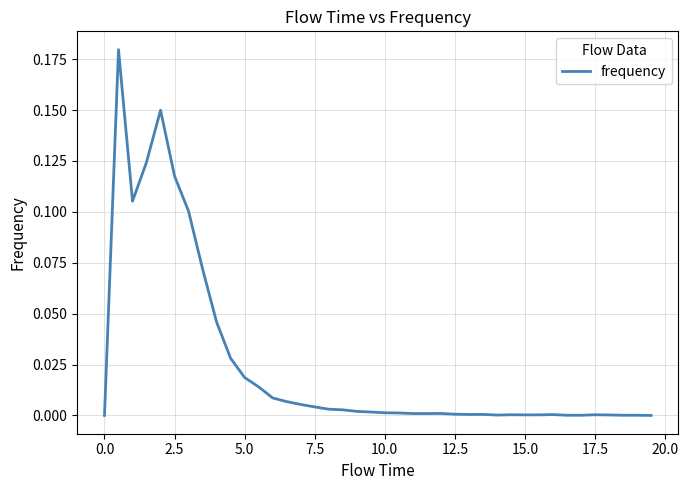

Does the chart display data point markers on the line(s)?

No